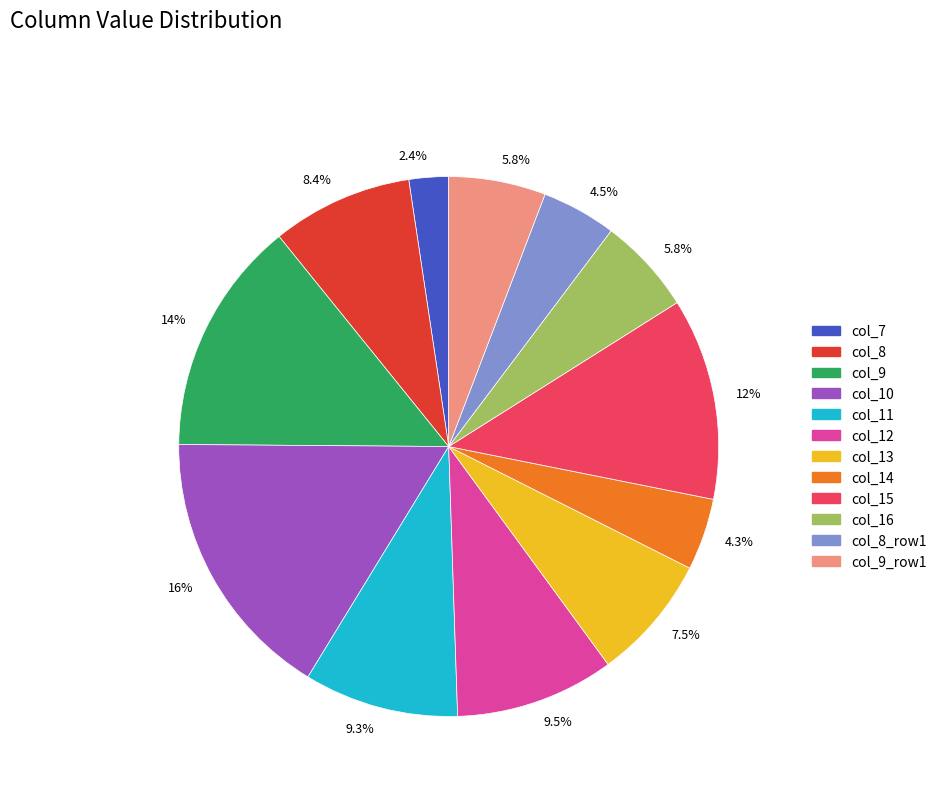

To the nearest percent, what is the average slice percentage?

8%